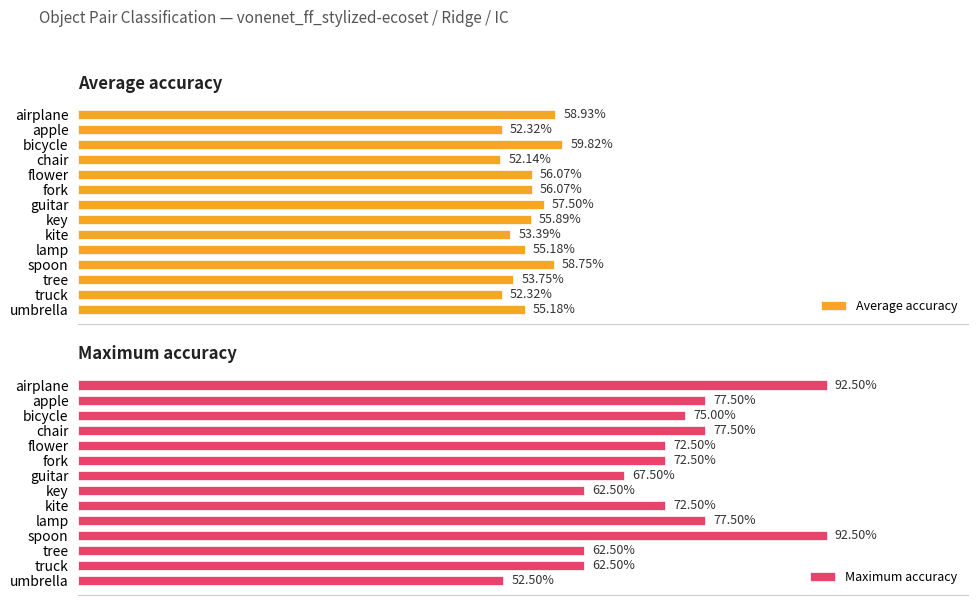

How many groups of bars are there?

14